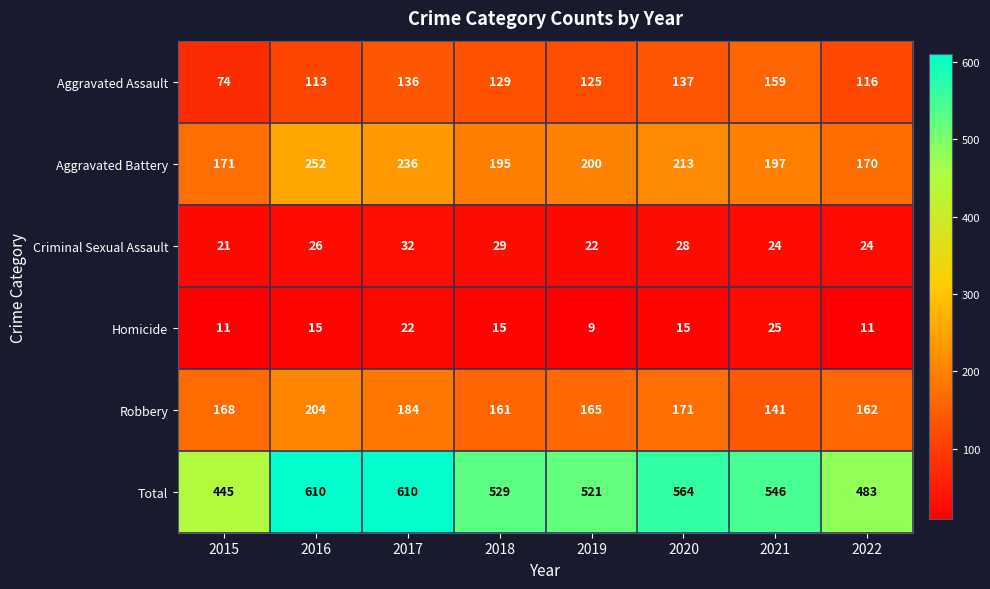

Between 2016 and 2020, which series saw the biggest shift?

Total